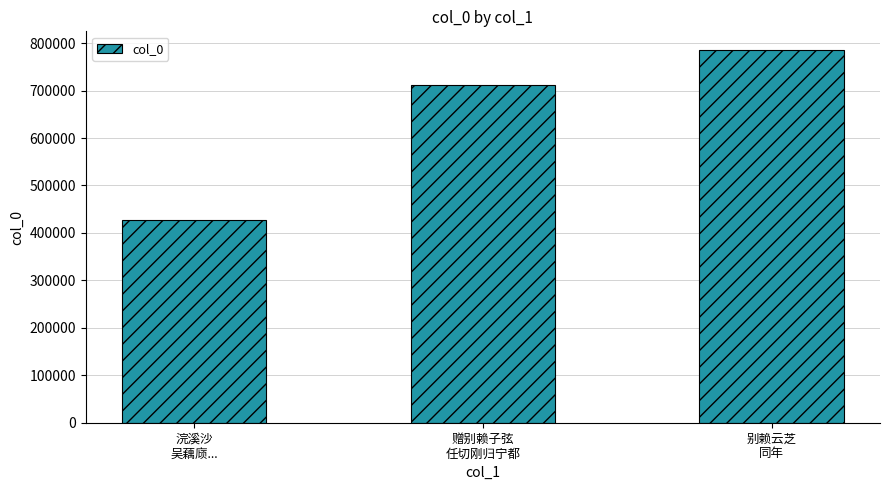

What is the change in value from 赠别赖子弦
任切刚归宁都 to 别赖云芝
同年?

+73683